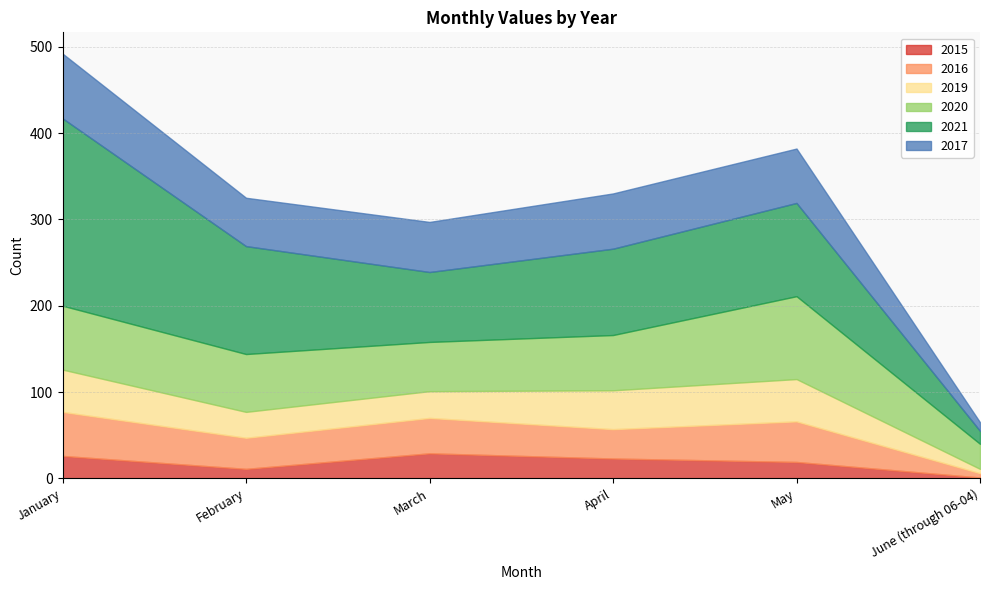

At which category does 2017 reach its first local peak?

April